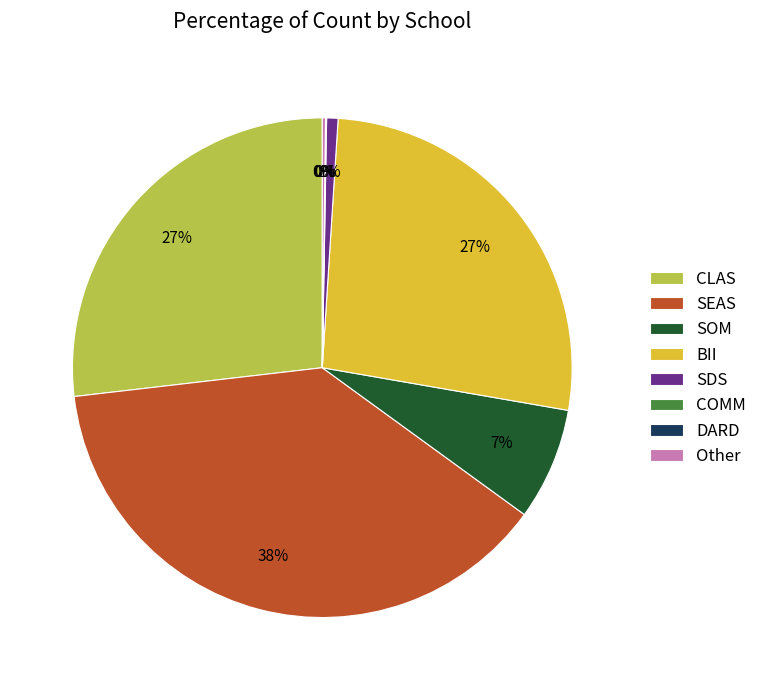

Between CLAS and SOM, which is larger?

CLAS